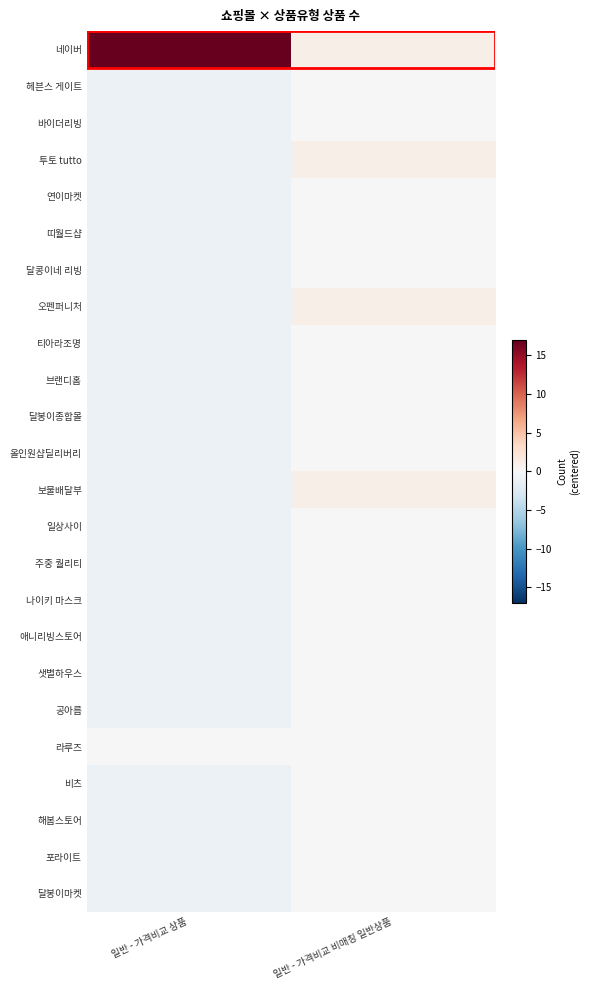

Which series has the largest total across all categories?

네이버